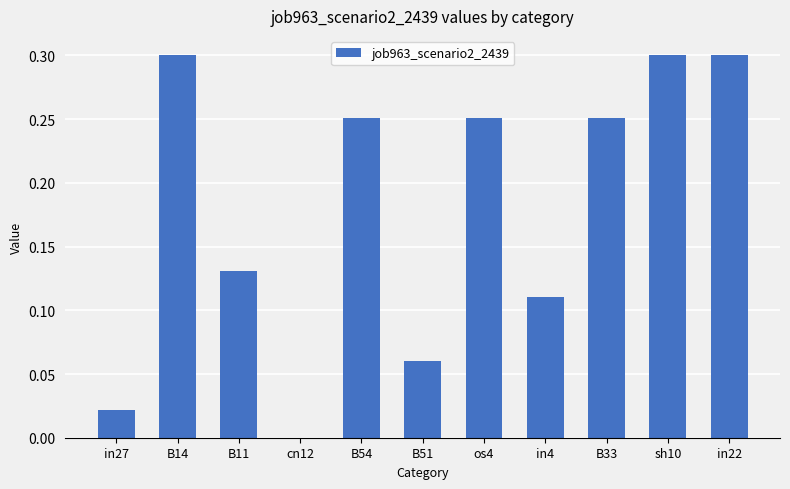

What is the sum of the values at B14 and B54?

0.6